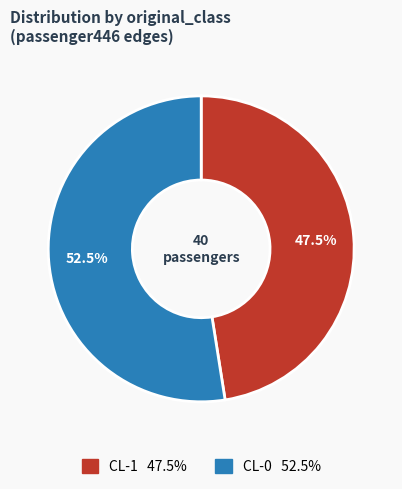

Count the number of slices in the pie.

2